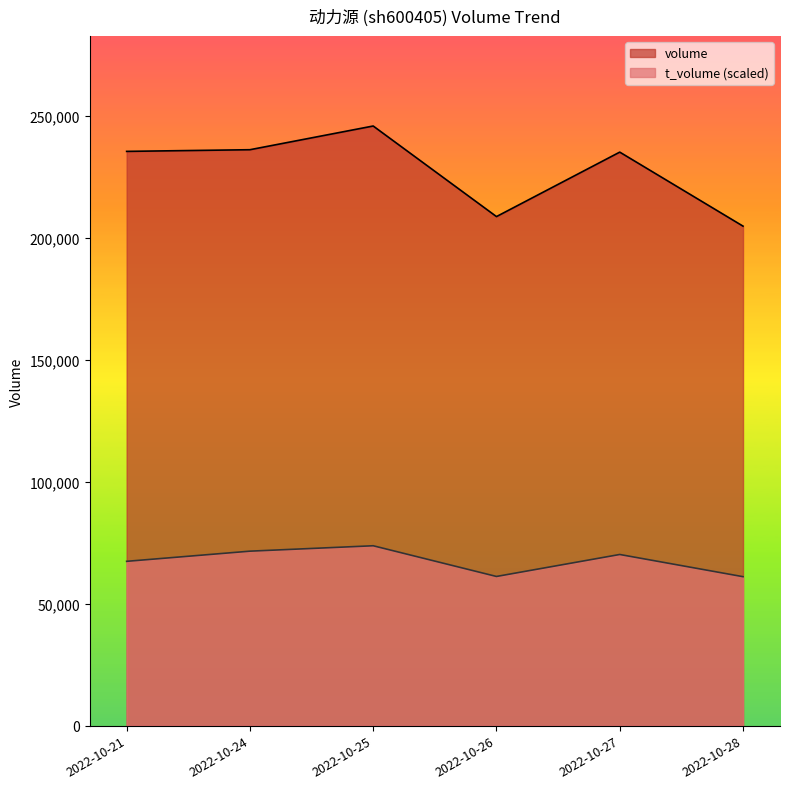

True or false: volume and t_volume intersect in this chart.

False